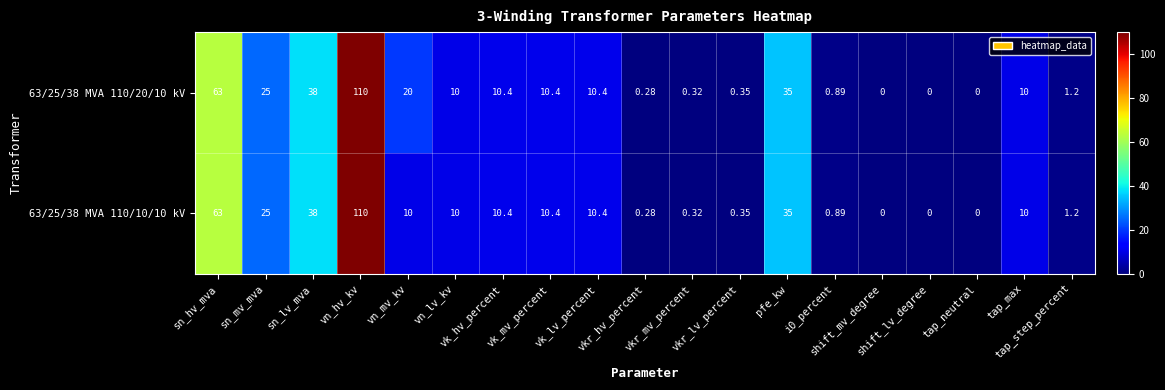

Which category has the highest value across all series?

vn_hv_kv